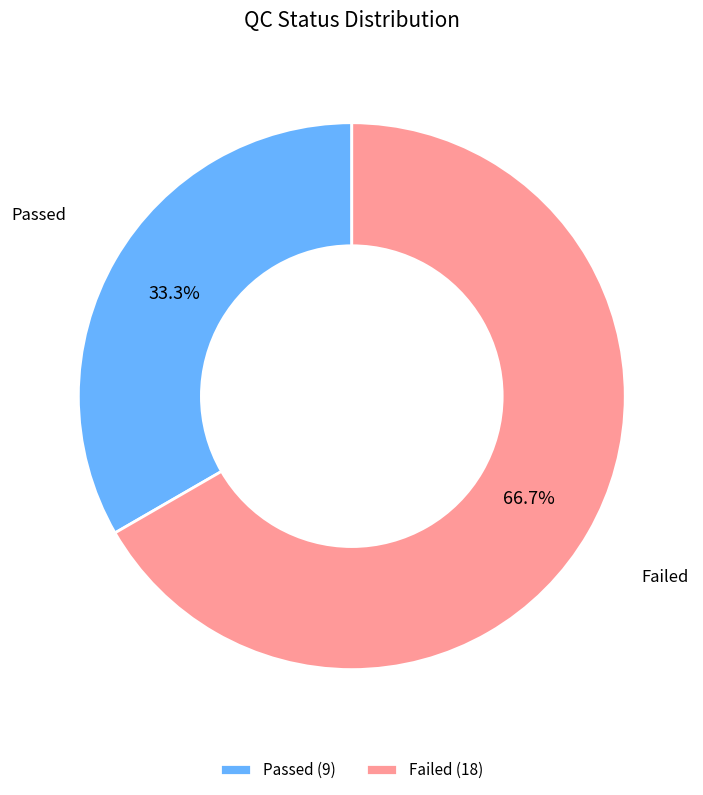

Which has a higher value, Failed or Passed?

Failed